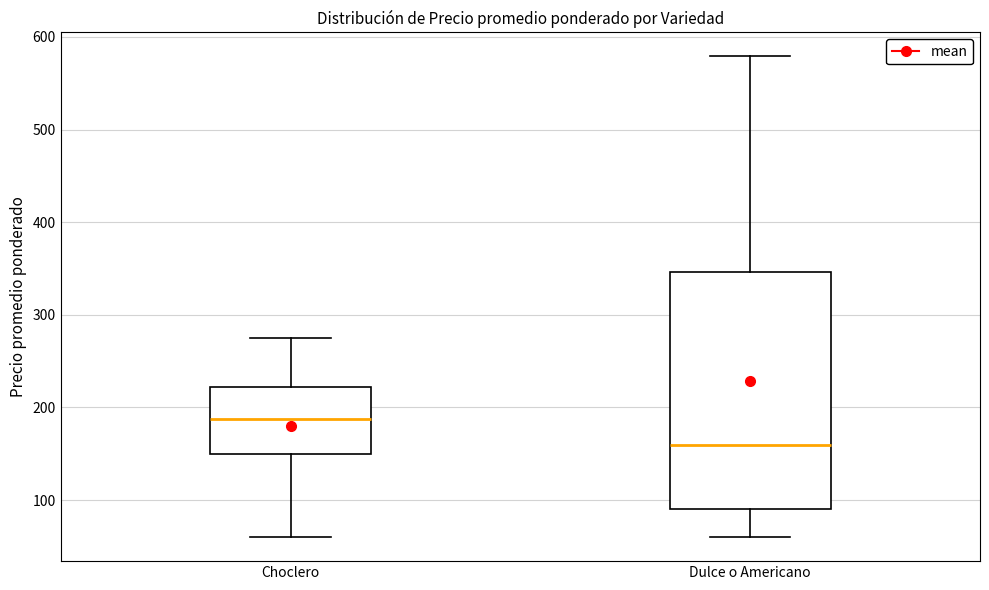

Reading left to right, read every box against the y-axis: the position of its median line, the range the box covers, and the ends of its whiskers. The values are not printed on the chart, so give them approximately, as read against the axis.

Choclero: median 190, box 150 to 220, whiskers 60 to 280
Dulce o Americano: median 160, box 90 to 350, whiskers 60 to 580